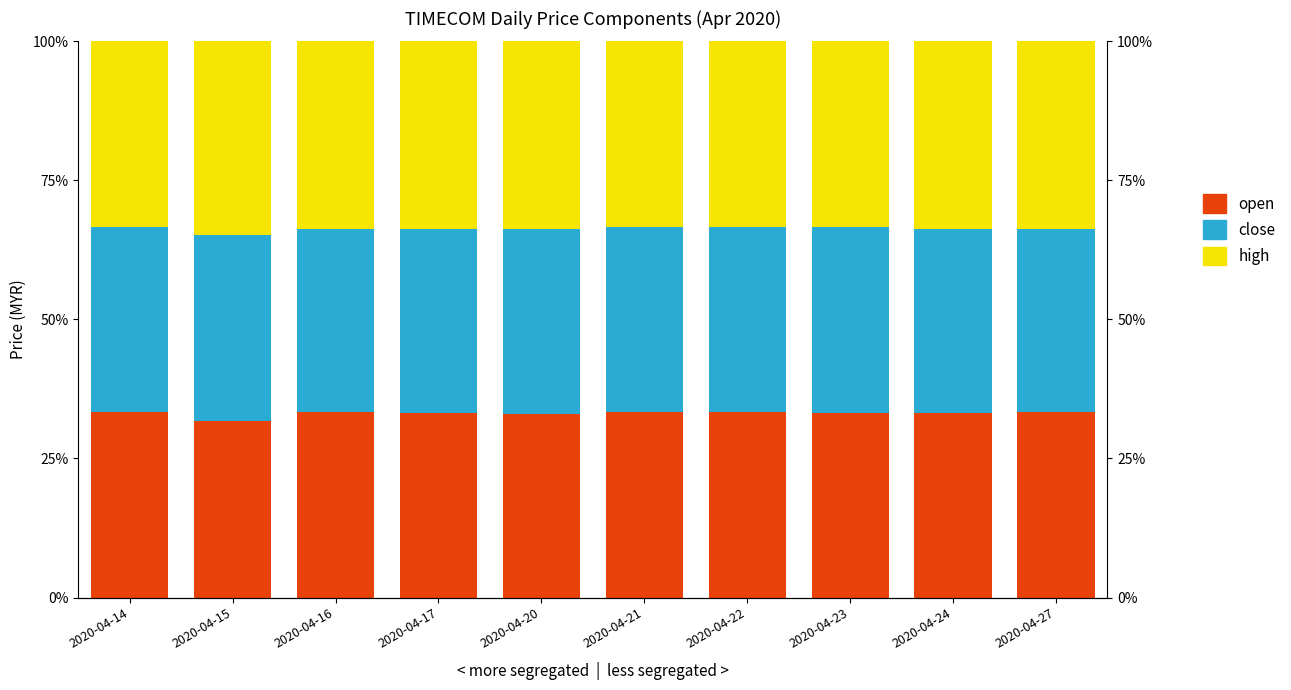

Where is high nearest to the value 0?

2020-04-21